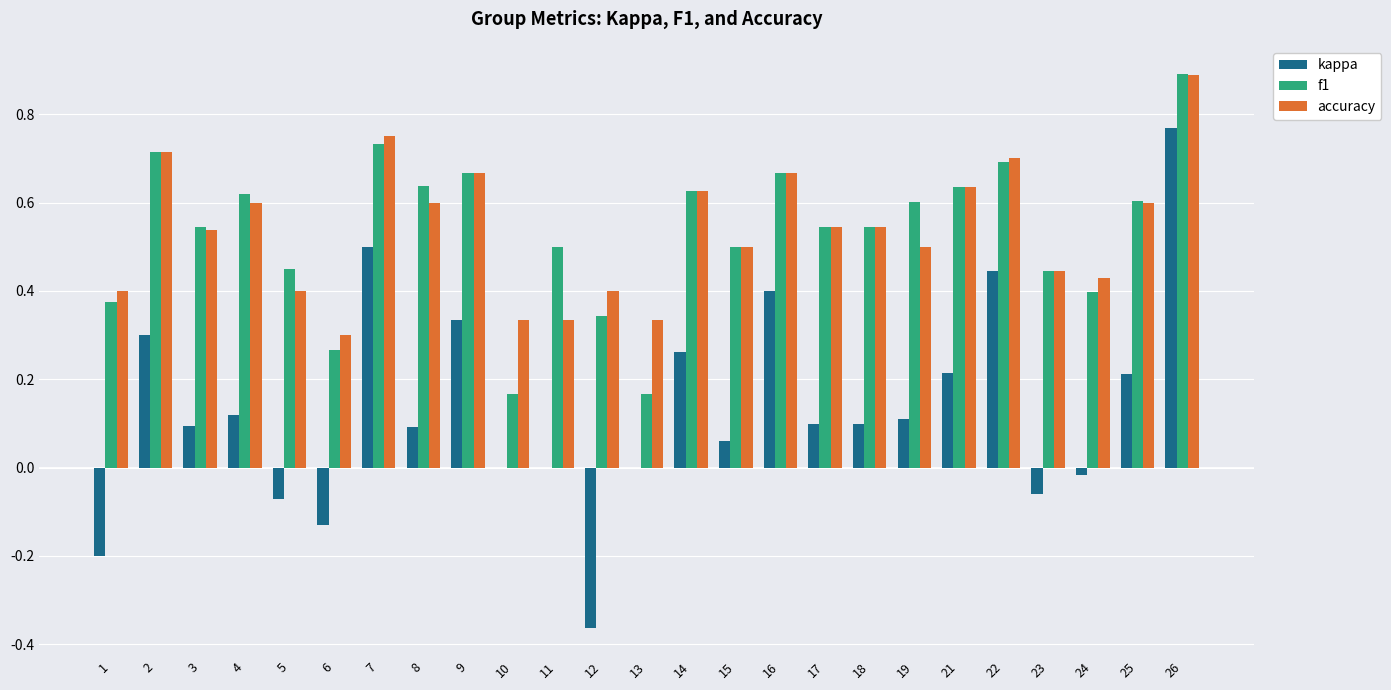

How many groups of bars are there?

25